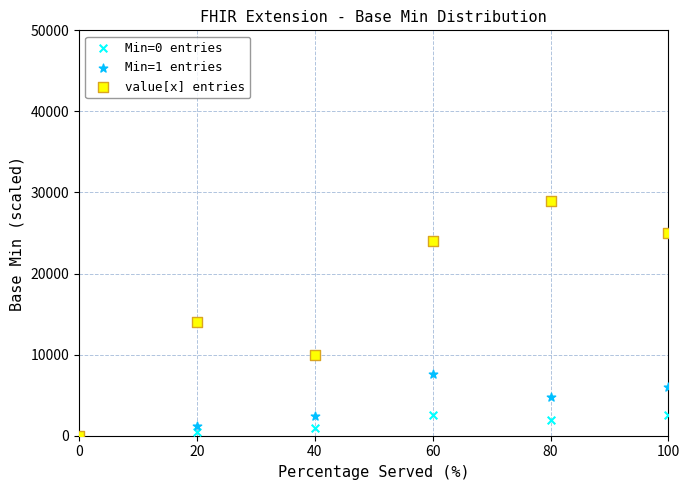

Across all series, what Y value is closest to 14500?

14000